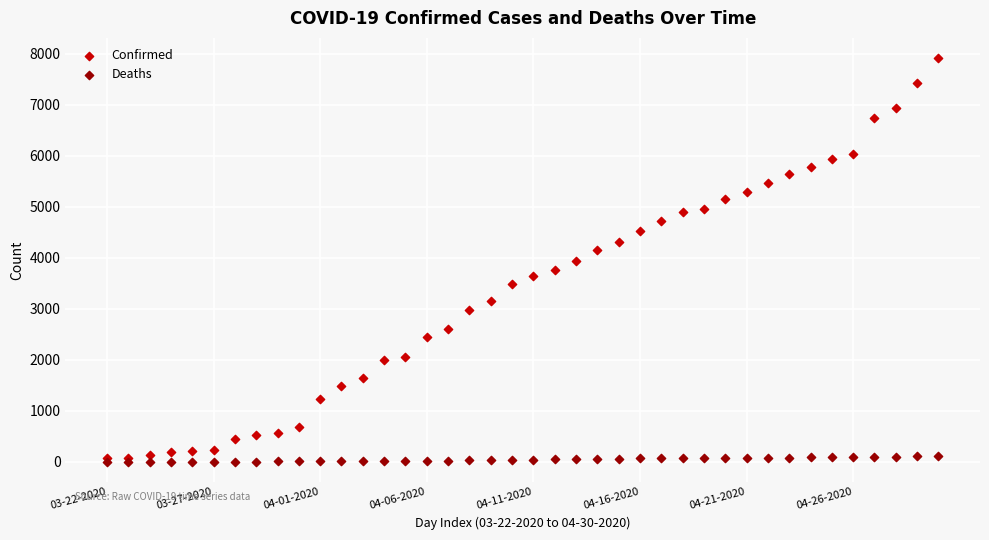

Which series has the largest Y range (max minus min)?

Confirmed